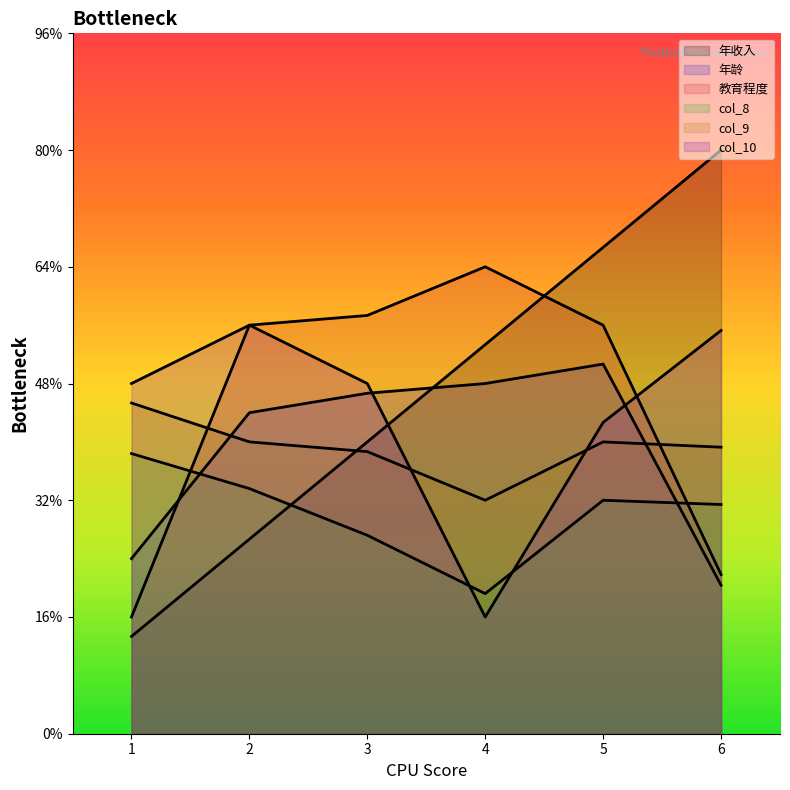

Between 1 and 4, which series saw the biggest shift?

教育程度